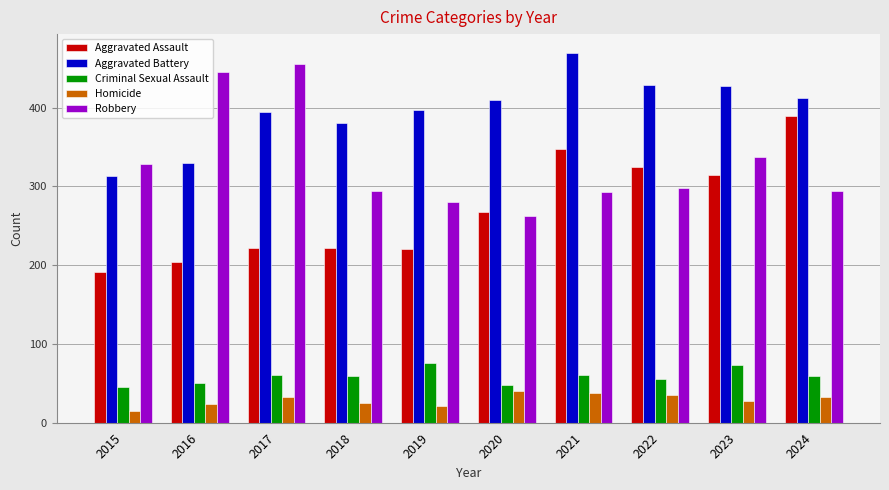

What value does the Robbery series have at 2022?

298